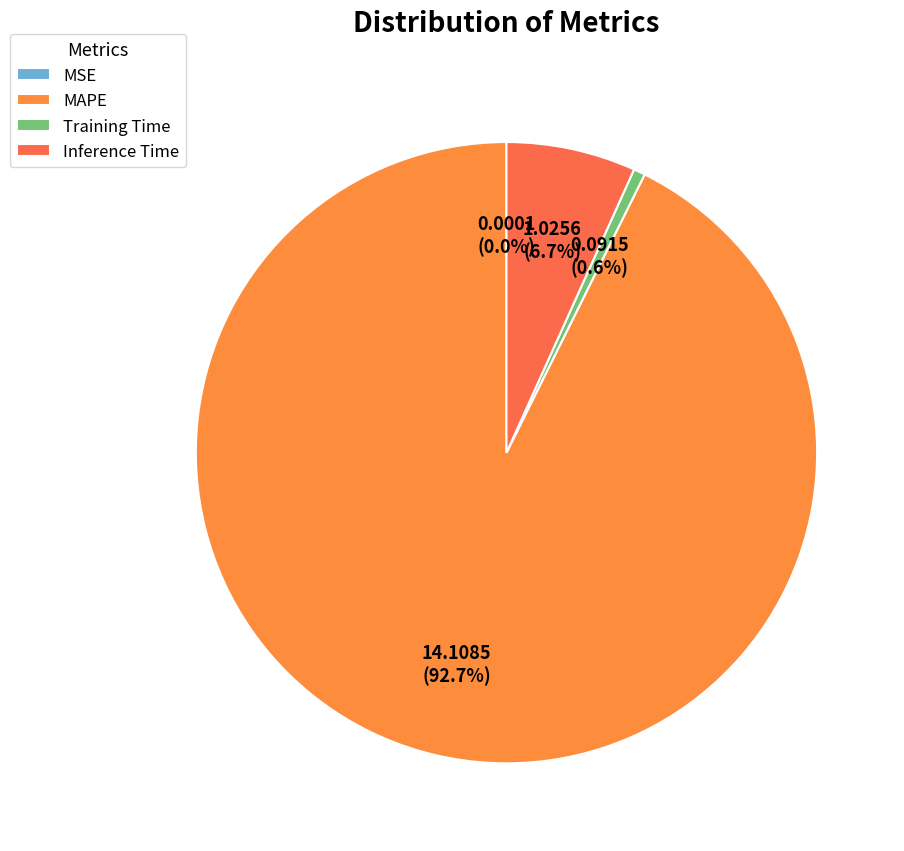

Does MAPE represent more than half of the total?

Yes